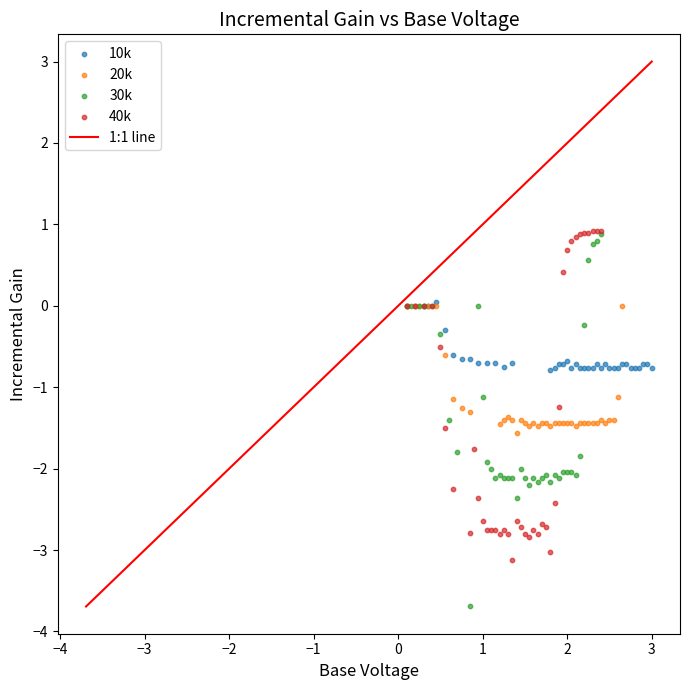

Which series reaches the minimum Y coordinate?

30k